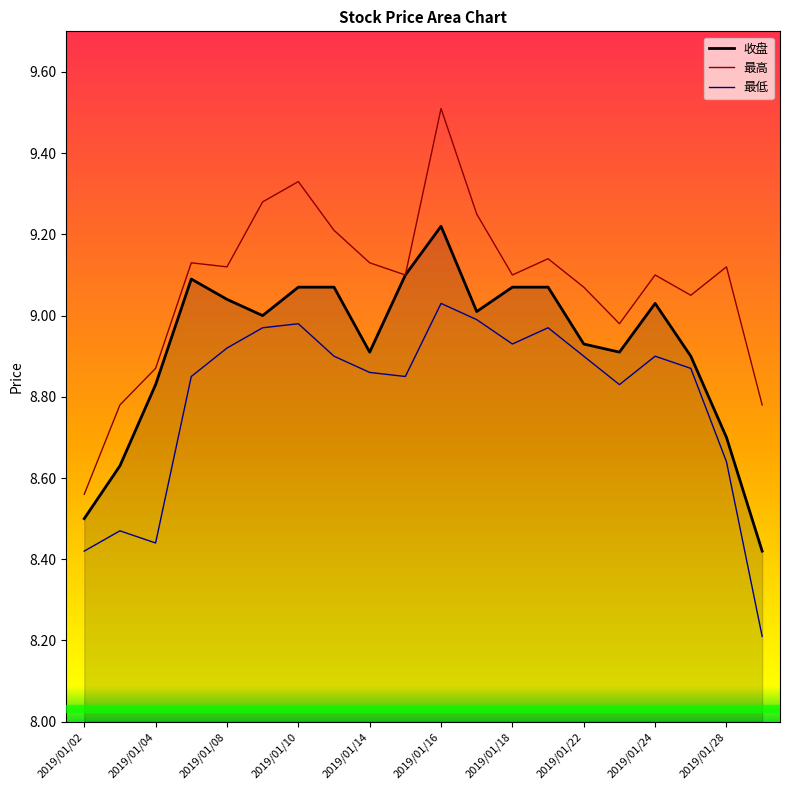

Which series has the widest spread of values?

最高